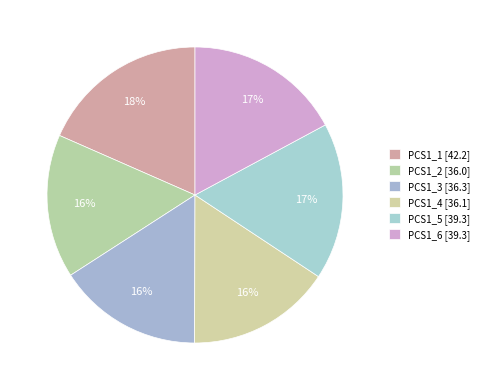

To the nearest percent, what is the difference between the PCS1_5 and PCS1_1 slice percentages?

1%